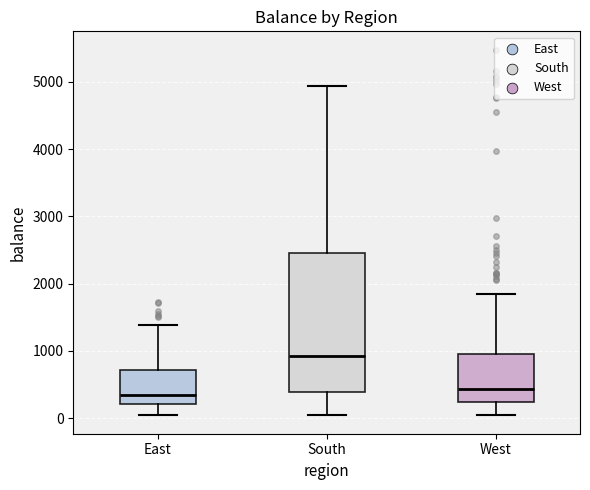

Reading left to right, transcribe this box plot: for each box, give where its median line is, the range the box spans, and where its two whiskers end, as read against the y-axis. The values are not printed on the chart, so give them approximately, as read against the axis.

East: median 300, box 200 to 700, whiskers 0 to 1400
South: median 900, box 400 to 2500, whiskers 0 to 4900
West: median 400, box 200 to 1000, whiskers 0 to 1800